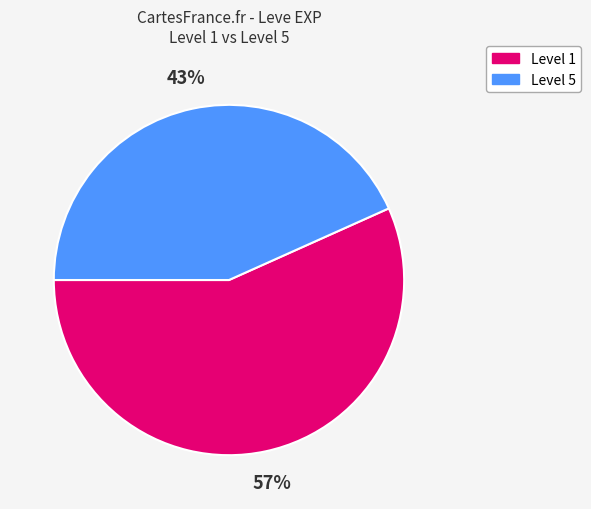

To the nearest percent, what portion does Level 5 represent?

43%